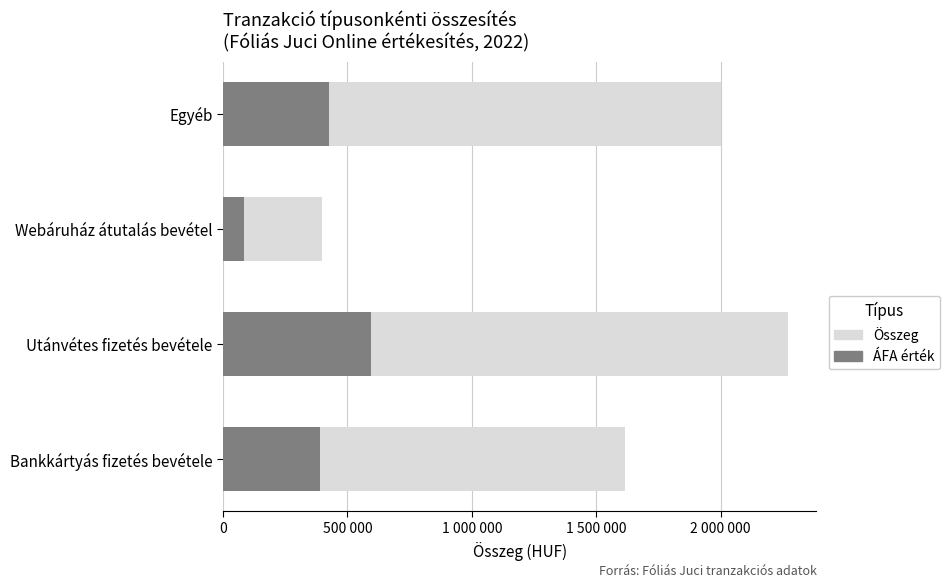

What is the lowest value of the ÁFA érték series?

84468.0